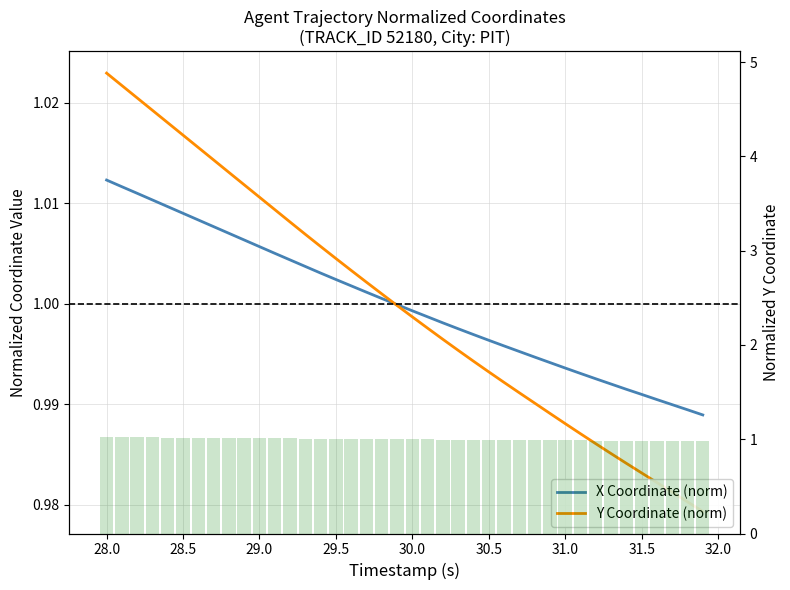

What is the greatest value displayed?

1.0